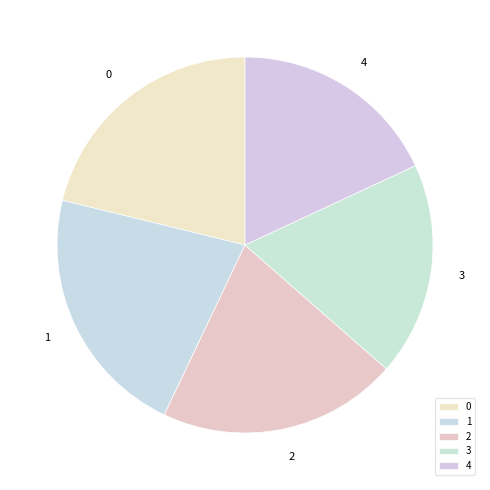

Is there a majority slice in this chart?

No